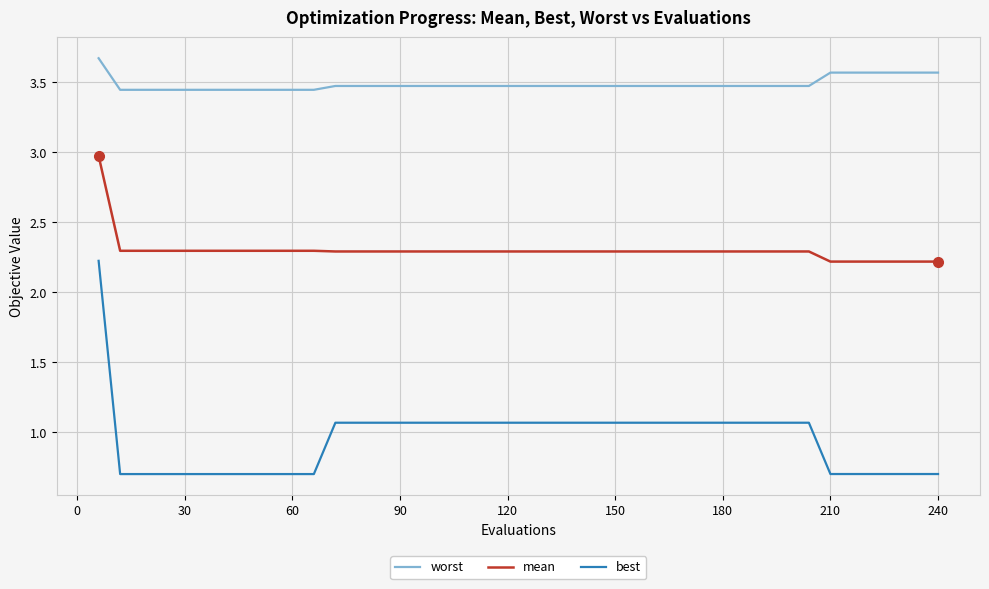

Which series has the largest total across all categories?

worst